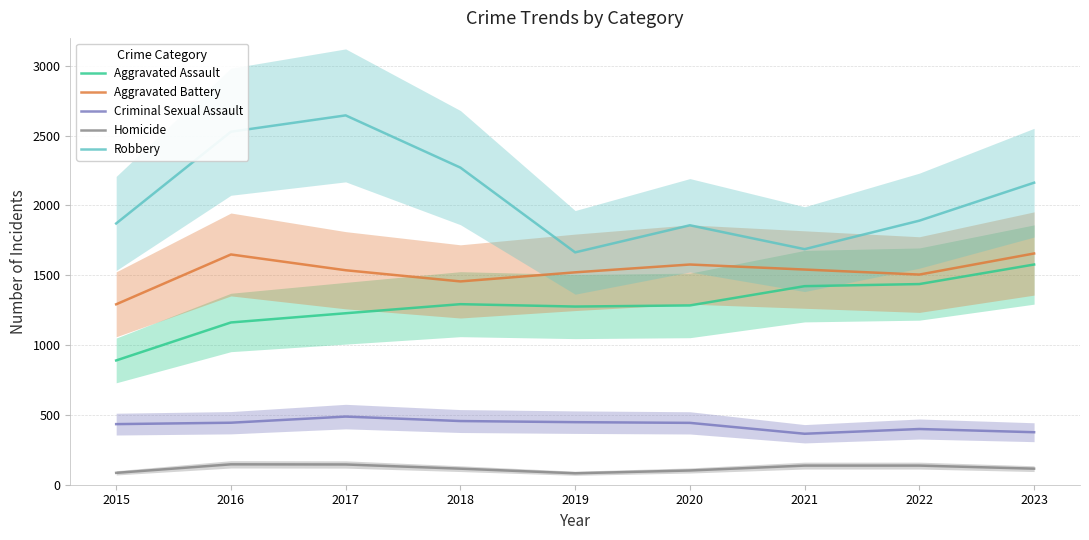

Read the Robbery value at 2023.

2163